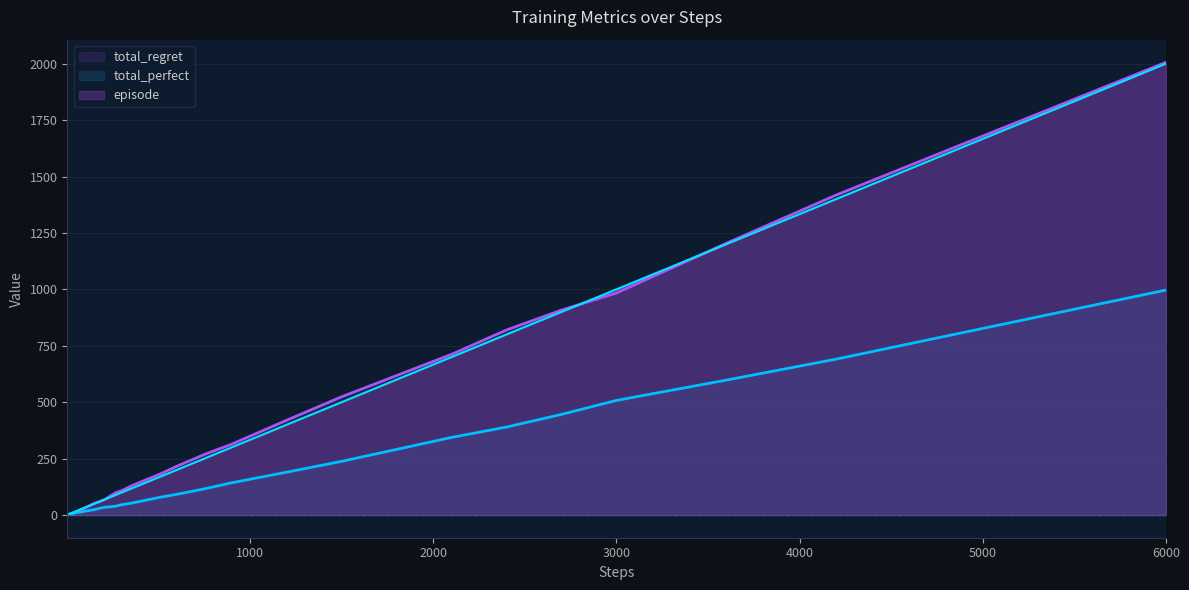

What is the highest value of the total_regret series?

2006